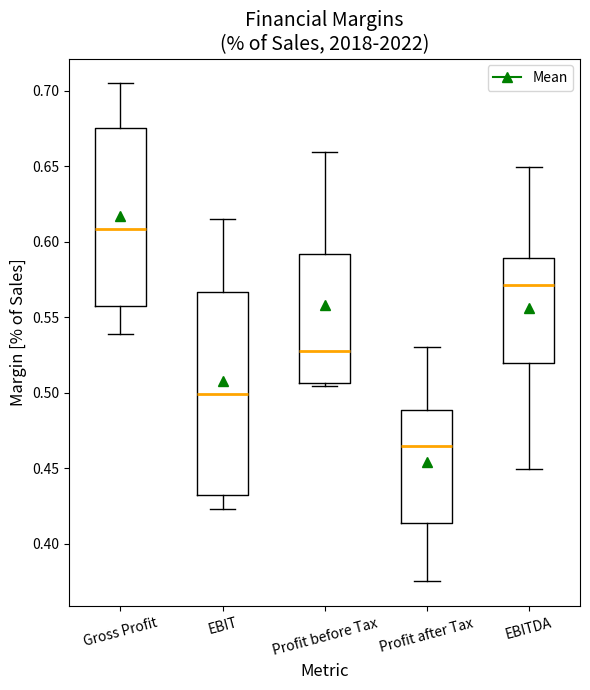

Reading left to right, read every box against the y-axis: the position of its median line, the range the box covers, and the ends of its whiskers. The values are not printed on the chart, so give them approximately, as read against the axis.

Gross Profit: median 0.610, box 0.560 to 0.675, whiskers 0.540 to 0.705
EBIT: median 0.500, box 0.435 to 0.565, whiskers 0.425 to 0.615
Profit before Tax: median 0.530, box 0.505 to 0.590, whiskers 0.505 (just below the box's lower edge) to 0.660
Profit after Tax: median 0.465, box 0.415 to 0.490, whiskers 0.375 to 0.530
EBITDA: median 0.570, box 0.520 to 0.590, whiskers 0.450 to 0.650